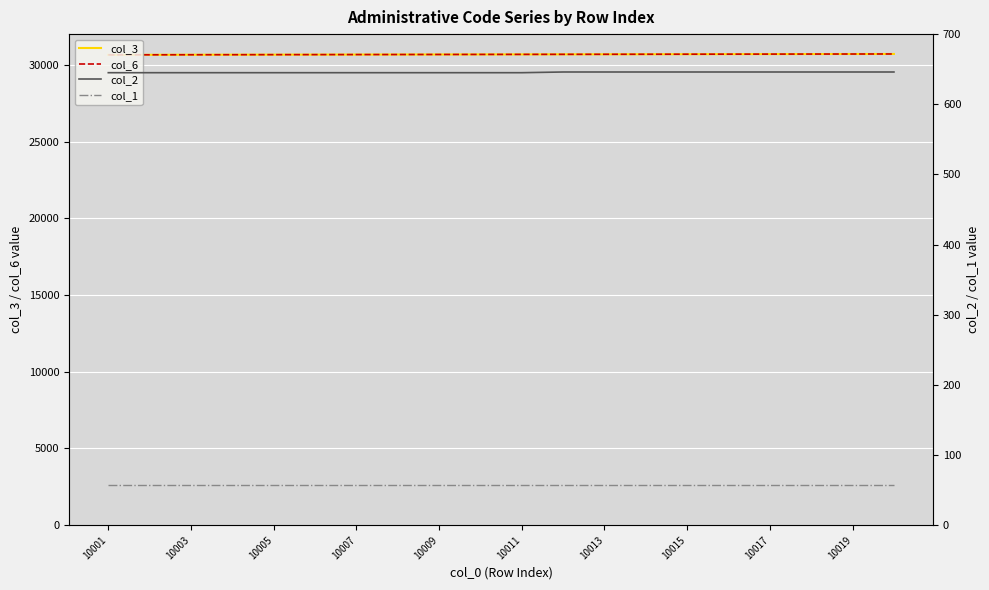

What position from the left is 10011?

11